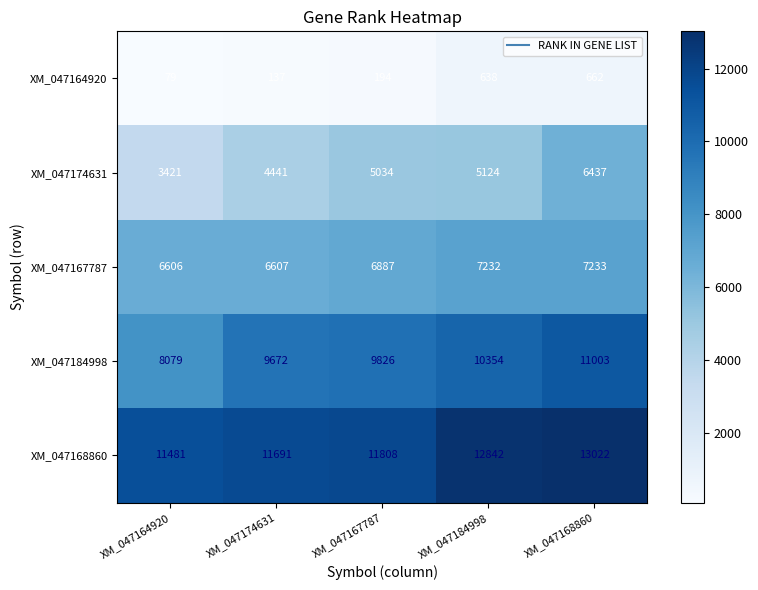

The value of XM_047164920 at XM_047167787 is 194. True or false?

True